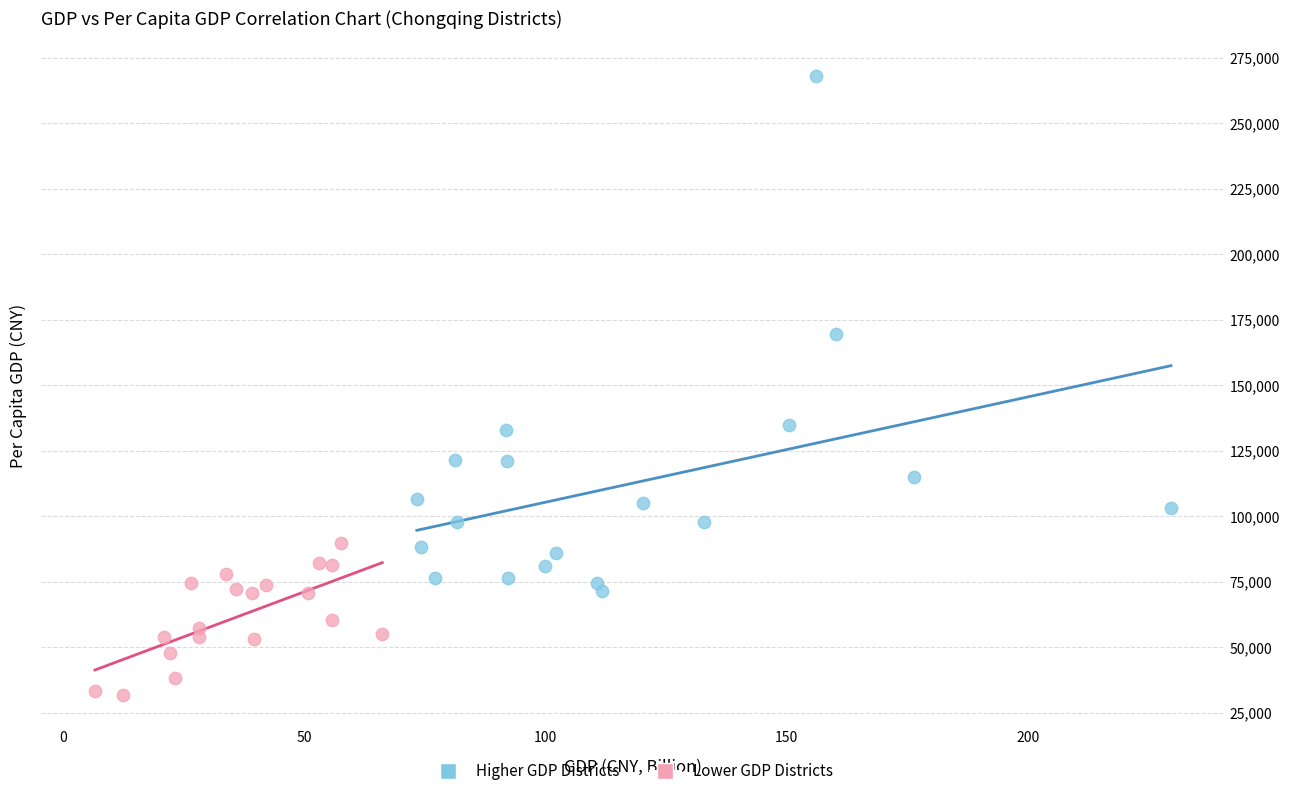

Which series contains the highest Y value?

Higher GDP Districts